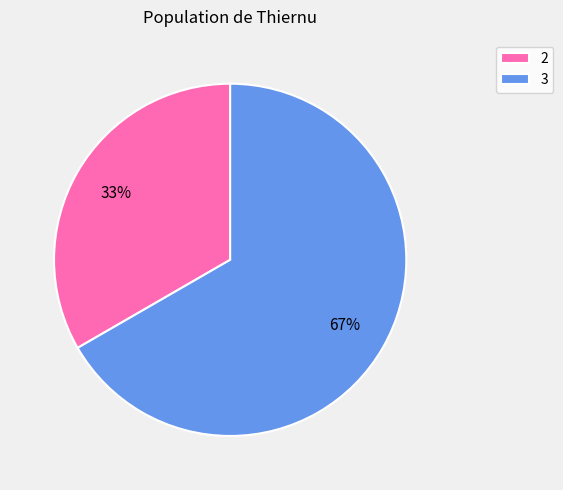

Which slice represents more than half of the pie?

3